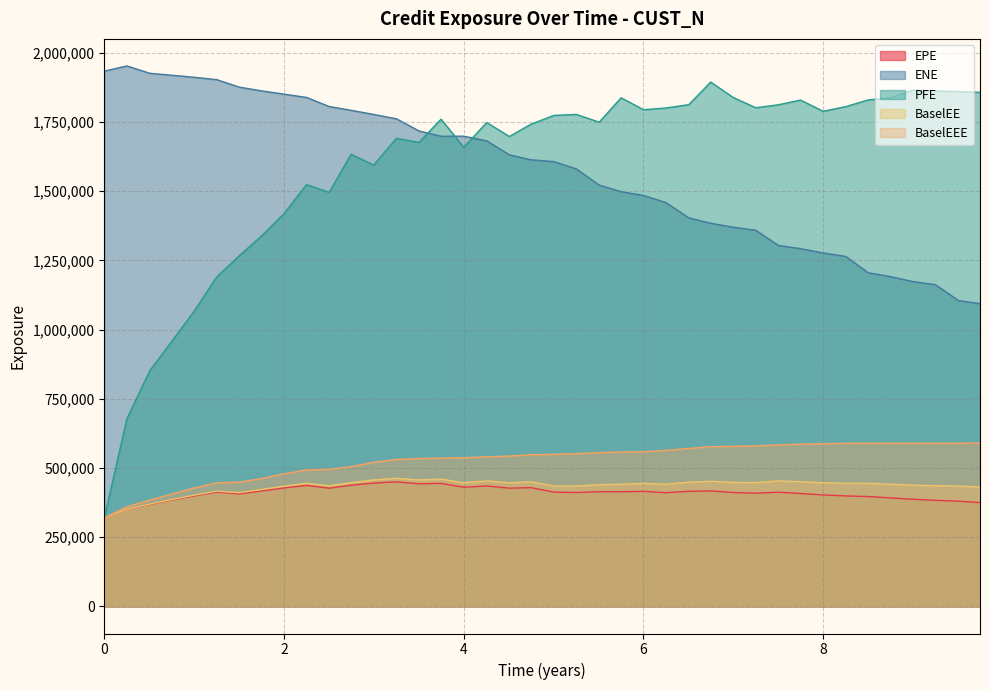

True or false: ENE and EPE intersect in this chart.

False